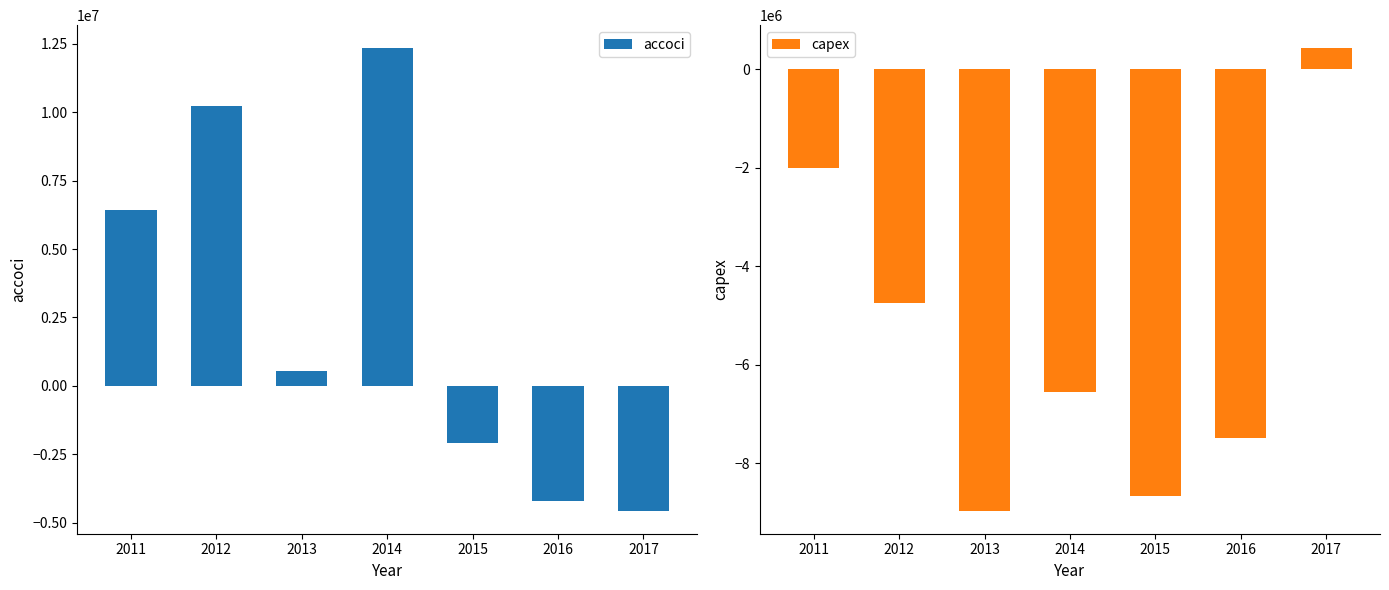

At which label does accoci first exceed 558000?

2011